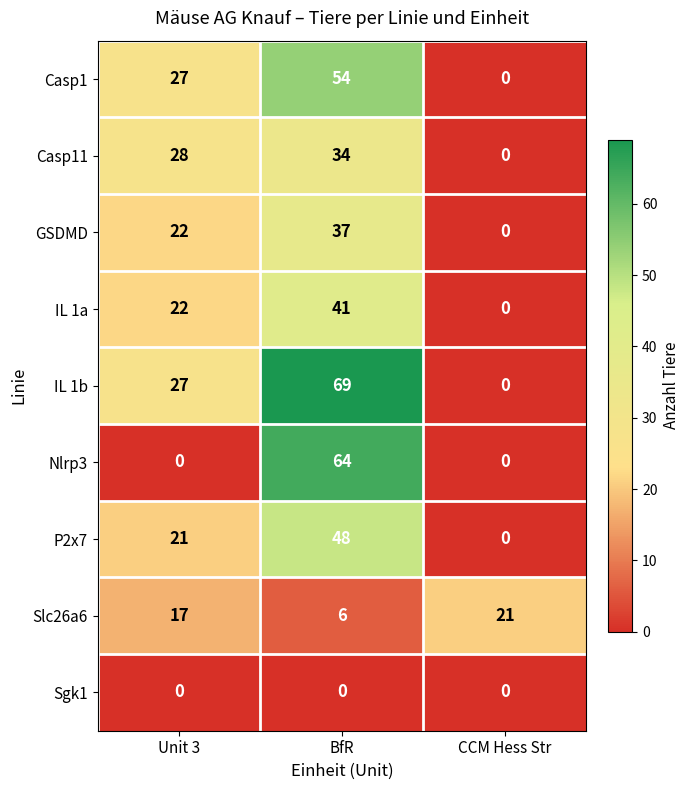

How many positive values does the Casp1 series have?

2